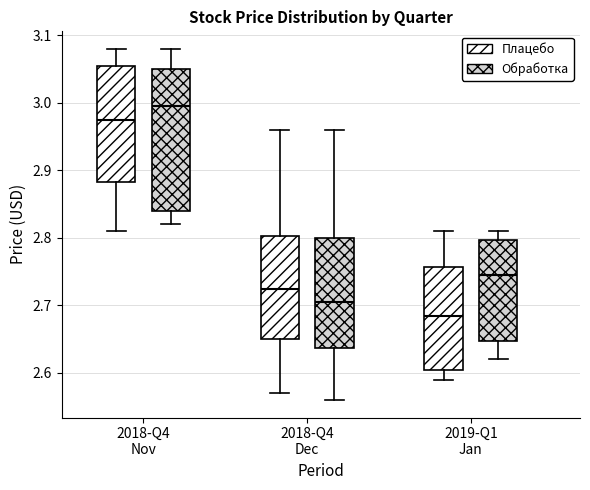

Where is the lower edge of the box for 2018-Q4 Nov (Плацебо) on the y-axis? The values are not printed on the chart, so give them approximately, as read against the axis.

2.88